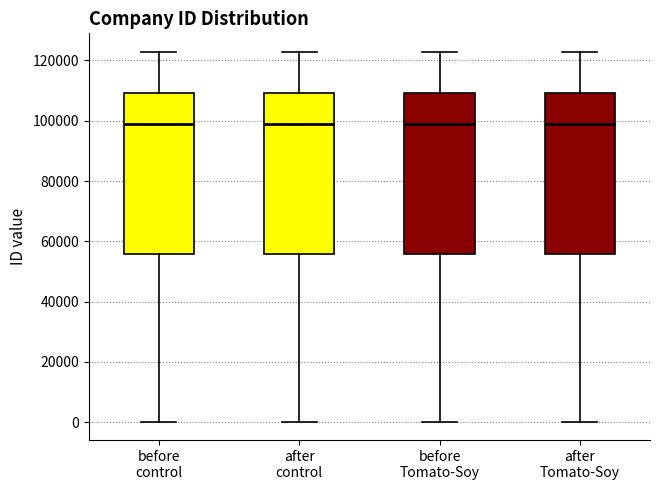

Where does the lower whisker of the box for after control end on the y-axis? The values are not printed on the chart, so give them approximately, as read against the axis.

0